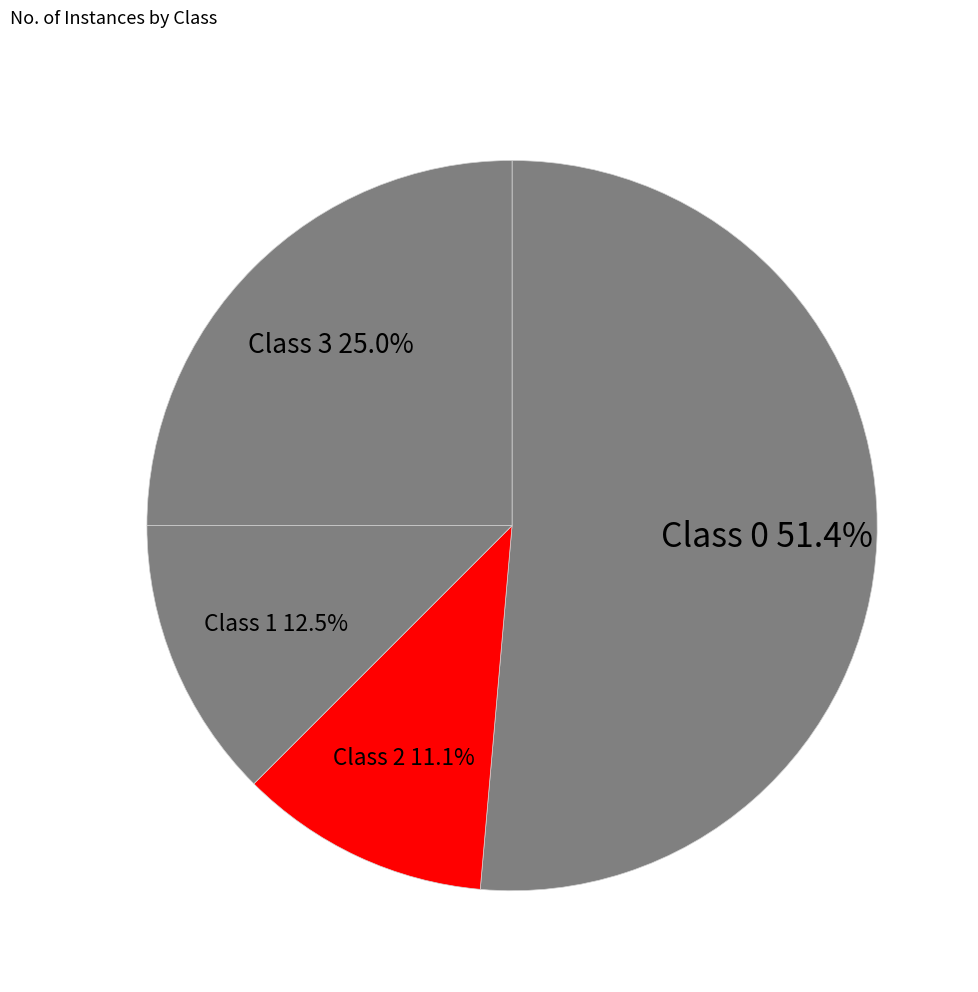

Rank the categories by value from highest to lowest.

Class 0, Class 3, Class 1, Class 2